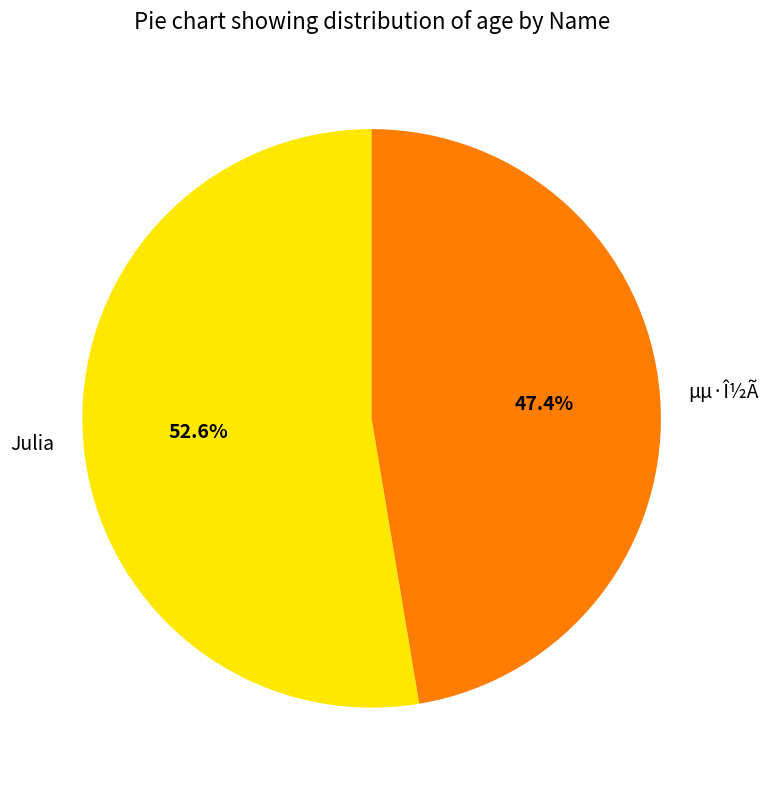

True or false: µµ·Î½Ã accounts for 56% of the total.

False